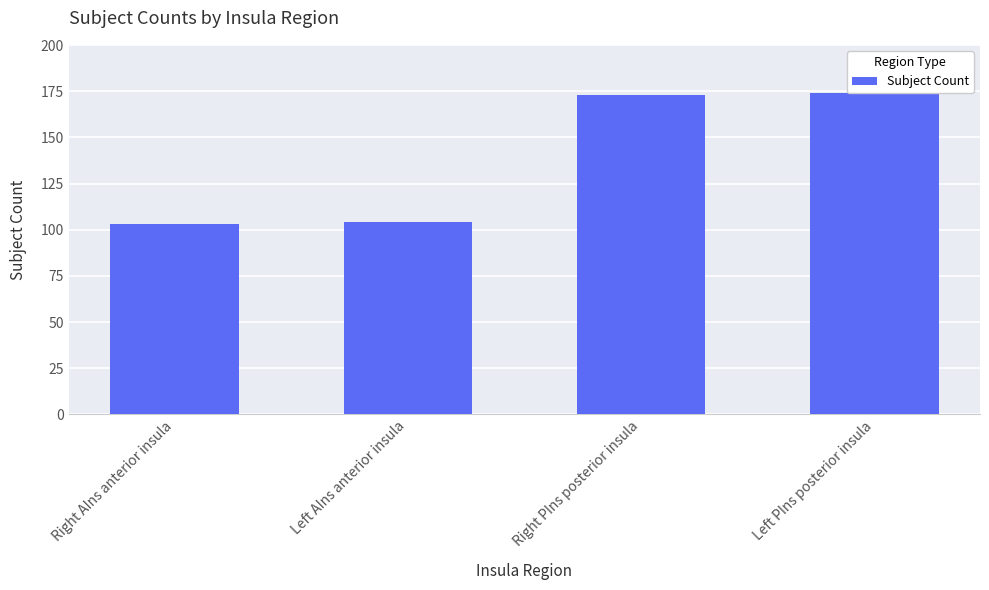

What is the sum of all values?

554